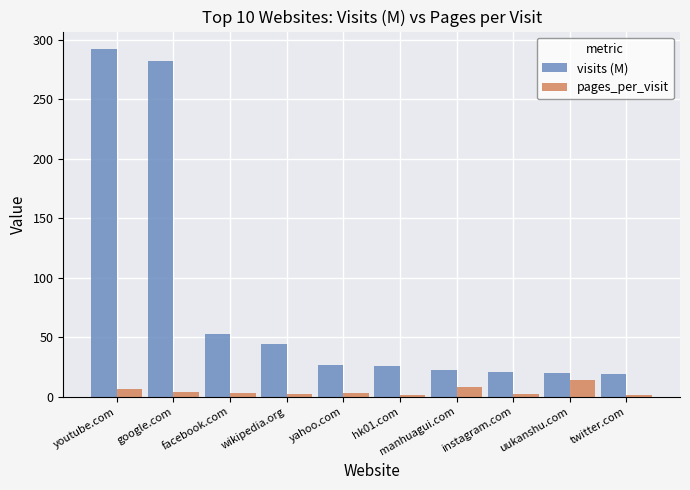

What is the label of the 5th bar from the right?

hk01.com